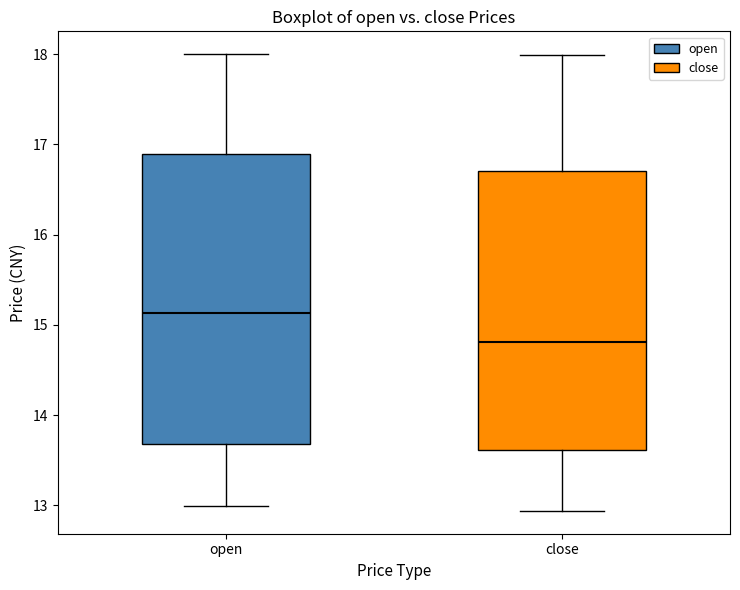

Reading left to right, read every box against the y-axis: the position of its median line, the range the box covers, and the ends of its whiskers. The values are not printed on the chart, so give them approximately, as read against the axis.

open: median 15.1, box 13.7 to 16.9, whiskers 13.0 to 18.0
close: median 14.8, box 13.6 to 16.7, whiskers 12.9 to 18.0